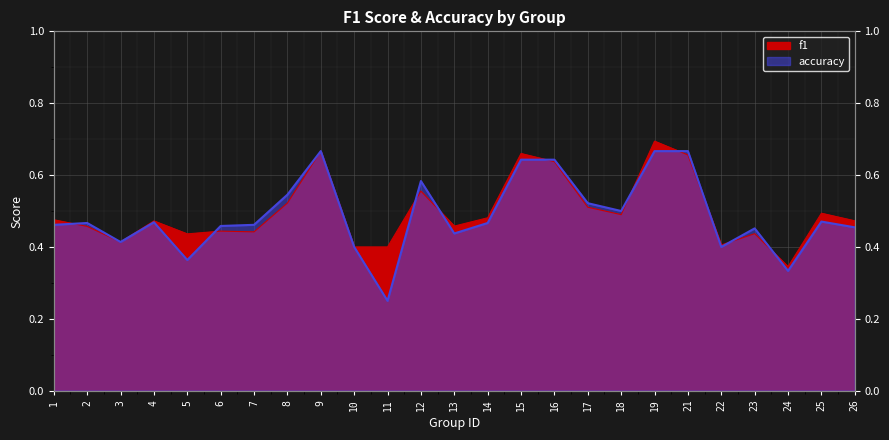

Rank the categories by f1 value from highest to lowest.

19, 9, 15, 21, 16, 12, 8, 17, 25, 18, 14, 1, 26, 4, 13, 2, 6, 7, 23, 5, 3, 22, 10, 11, 24